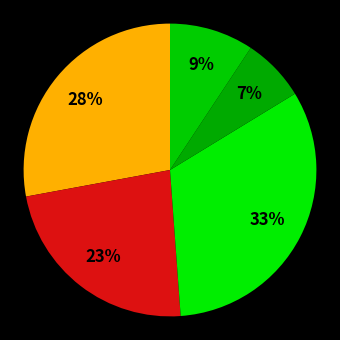

How many segments does this pie chart have?

5